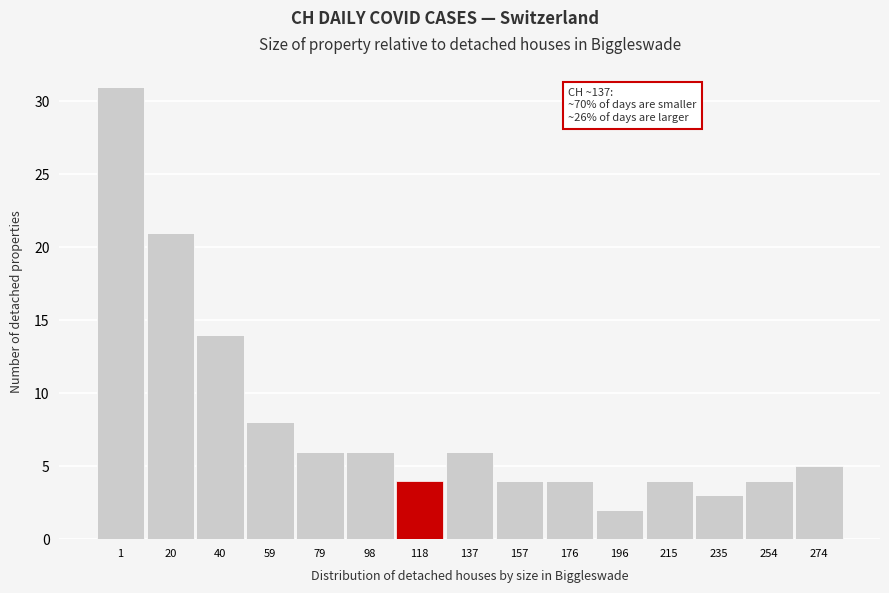

Reading left to right, extract all data points from this chart.

31	21	14	8	6	6	4	6	4	4	2	4	3	4	5